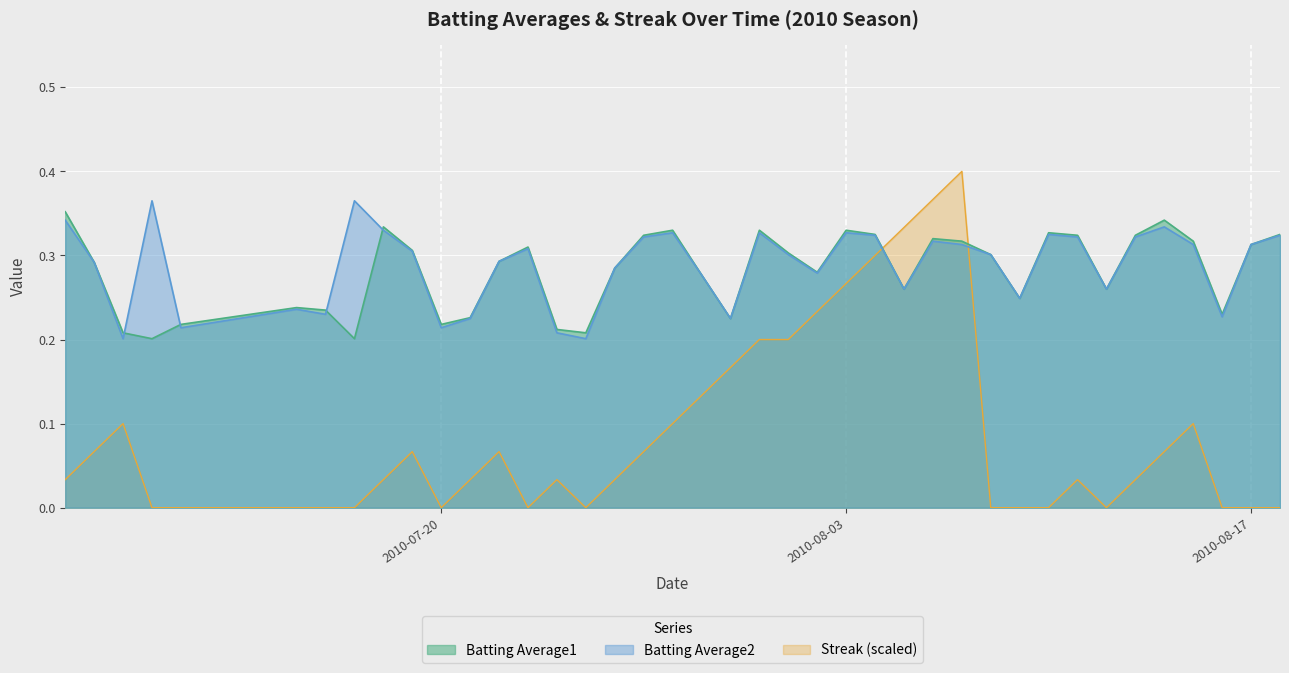

Count the Batting Average2 values in the range 0 to 1.

40